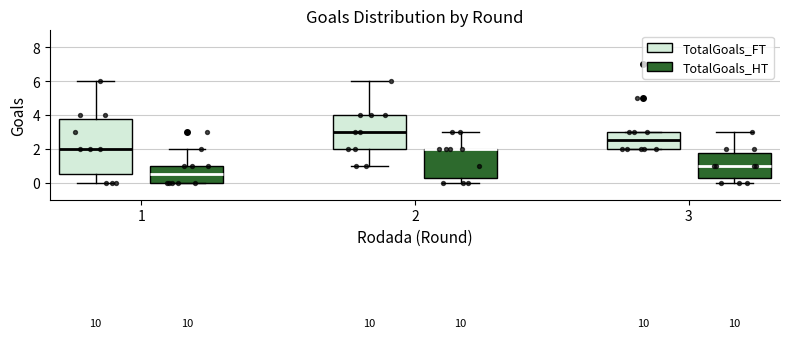

Reading left to right, read every box against the y-axis: the position of its median line, the range the box covers, and the ends of its whiskers. The values are not printed on the chart, so give them approximately, as read against the axis.

1 (TotalGoals_FT): median 2.0, box 0.6 to 3.8, whiskers 0.0 to 6.0
1 (TotalGoals_HT): median 0.6, box 0.0 to 1.0, whiskers 0.0 to 2.0
2 (TotalGoals_FT): median 3.0, box 2.0 to 4.0, whiskers 1.0 to 6.0
2 (TotalGoals_HT): median 2.0 (drawn on the box's upper edge), box 0.2 to 2.0, whiskers 0.0 to 3.0
3 (TotalGoals_FT): median 2.6, box 2.0 to 3.0, whiskers 2.0 to 3.0
3 (TotalGoals_HT): median 1.0, box 0.2 to 1.8, whiskers 0.0 to 3.0